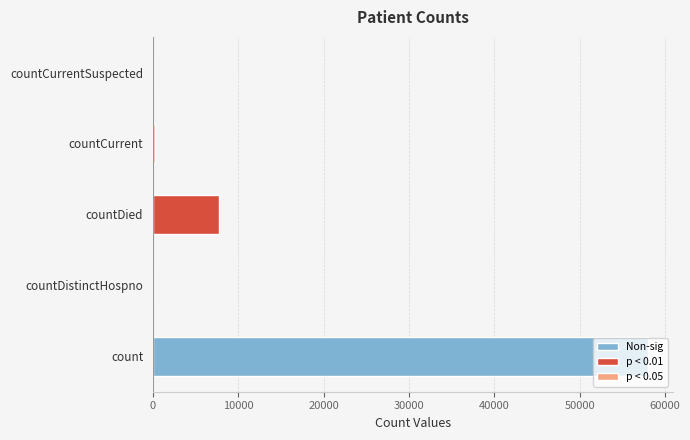

Reading left to right, list all the values displayed in this chart.

count=58047	countDistinctHospno=0	countDied=7802	countCurrent=263	countCurrentSuspected=0